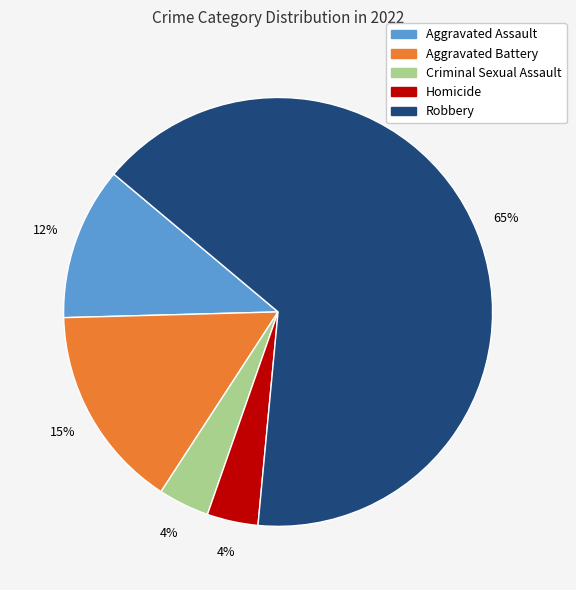

To the nearest percent, what is the combined percentage of Aggravated Battery and Aggravated Assault?

27%